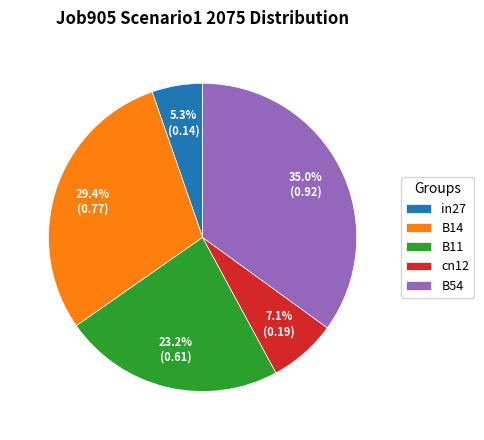

Is B14 the majority of the pie?

No